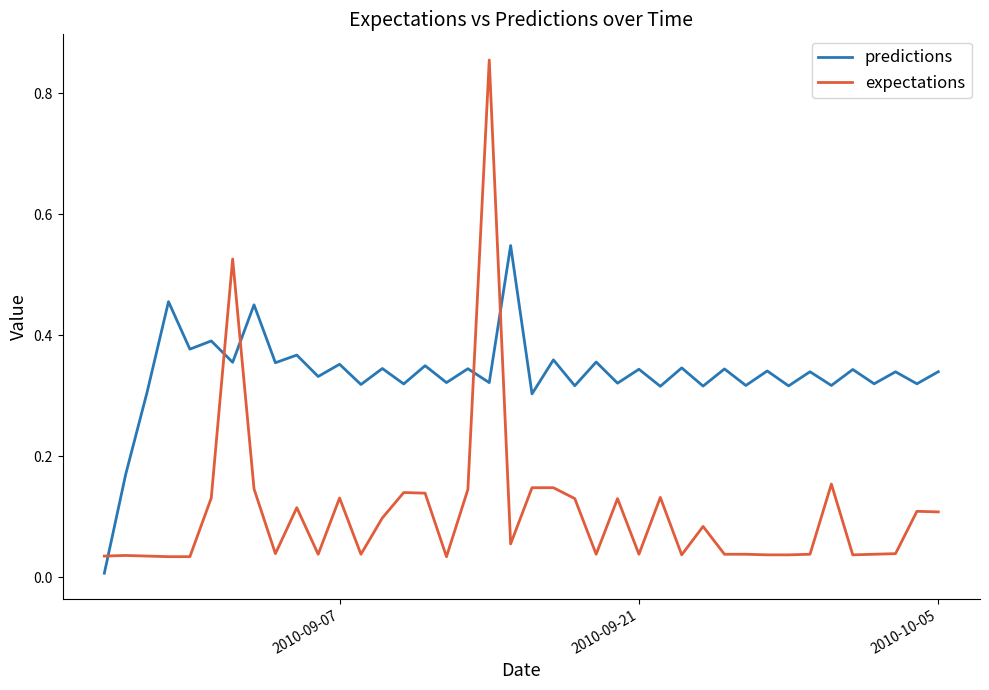

Rank the series by their average value, from highest to lowest.

predictions, expectations